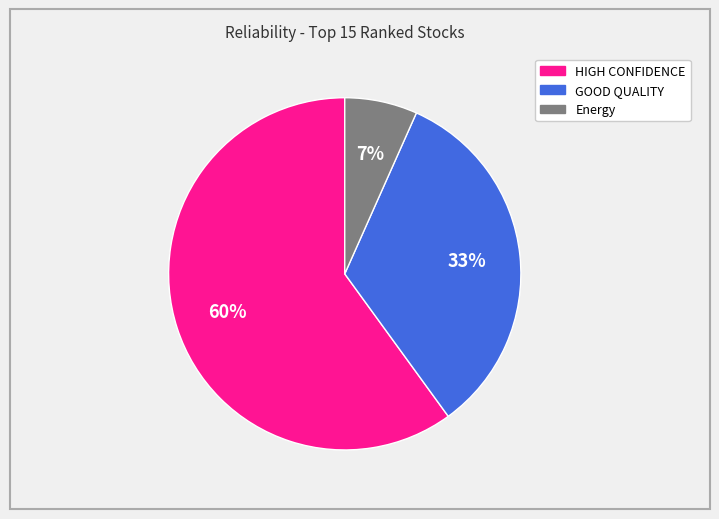

How many segments does this pie chart have?

3